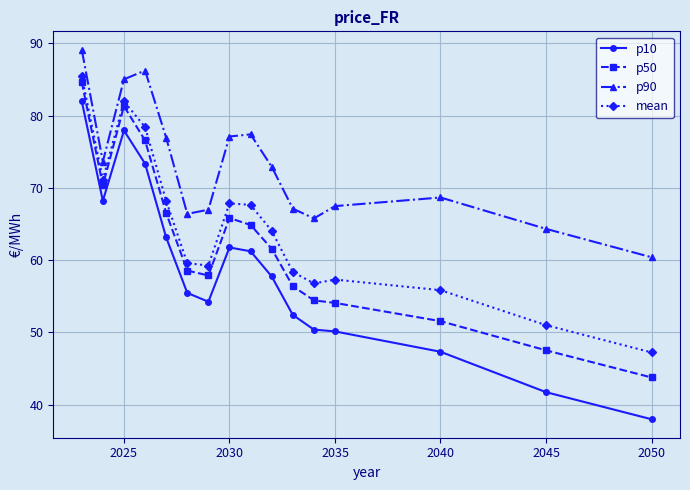

Which series has the widest spread of values?

p10